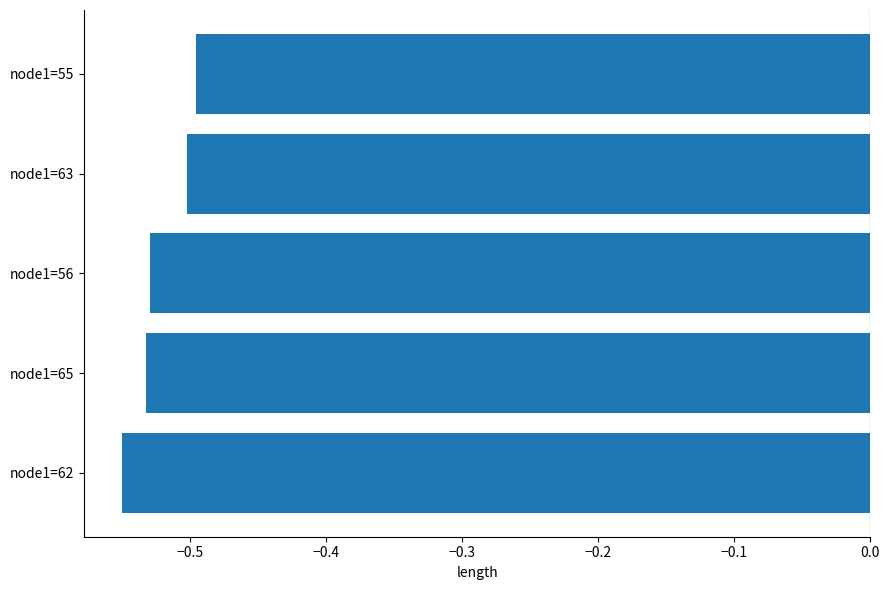

True or false: the data shows -0.8 at node1=62.

False